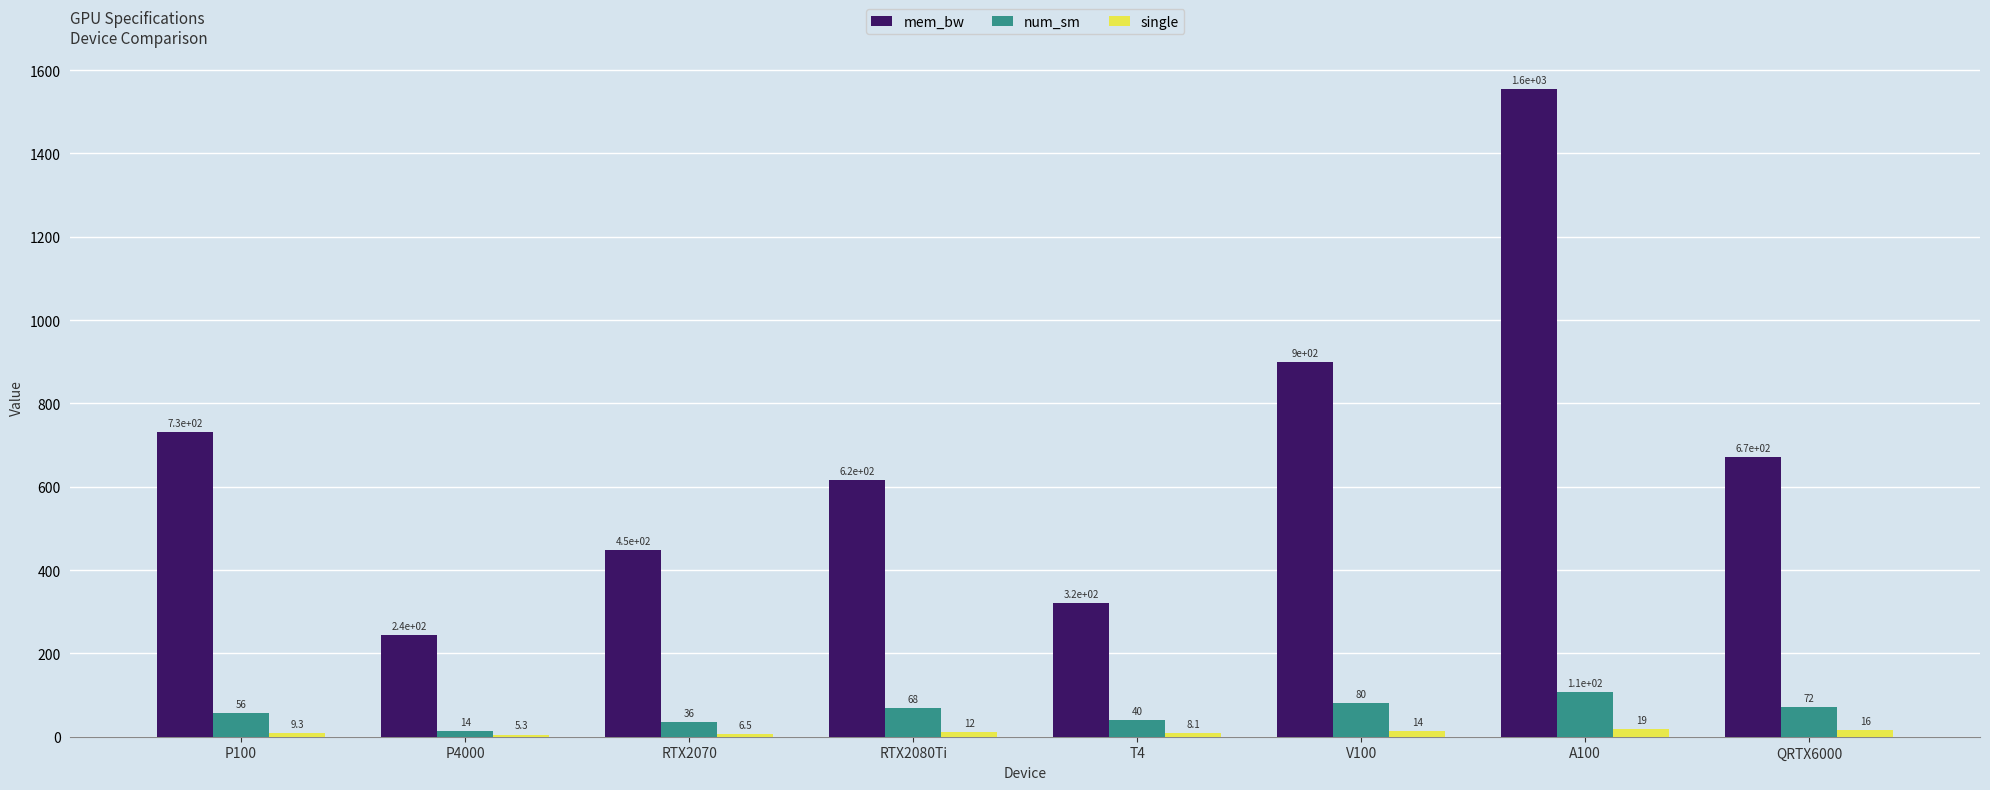

What is the lowest value of the mem_bw series?

243.0